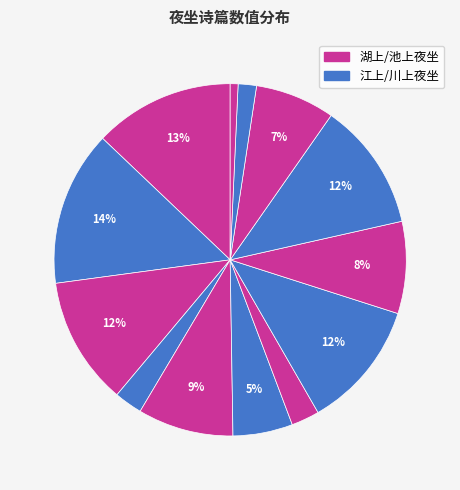

Count the number of slices in the pie.

13